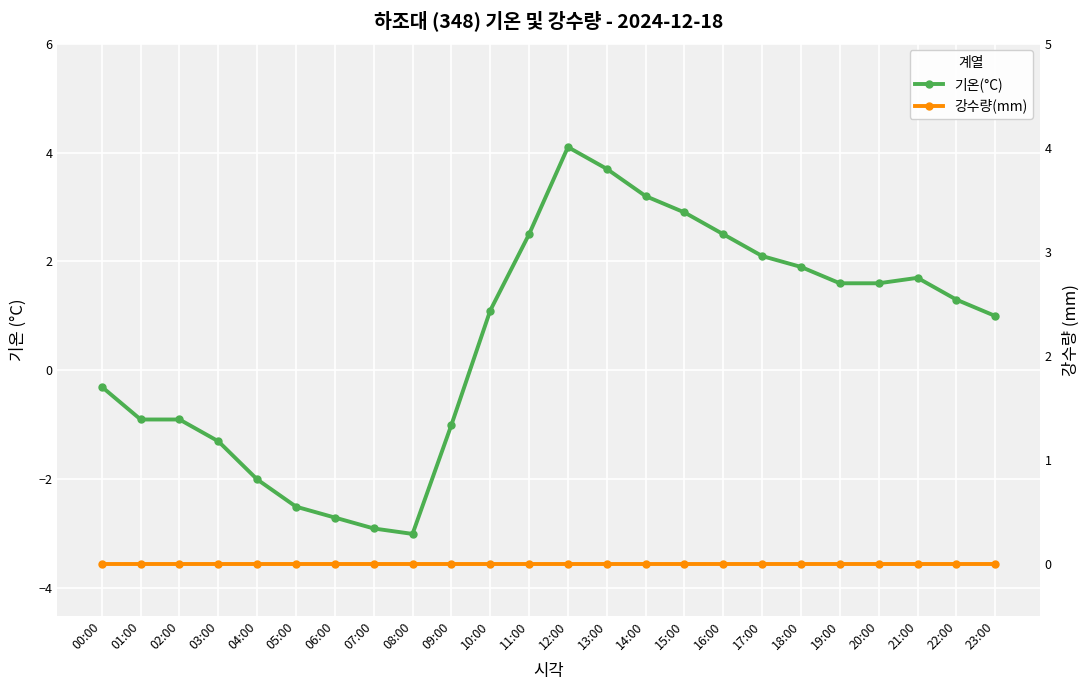

How many intersections are there between 기온(°C) and 강수량(mm)?

1